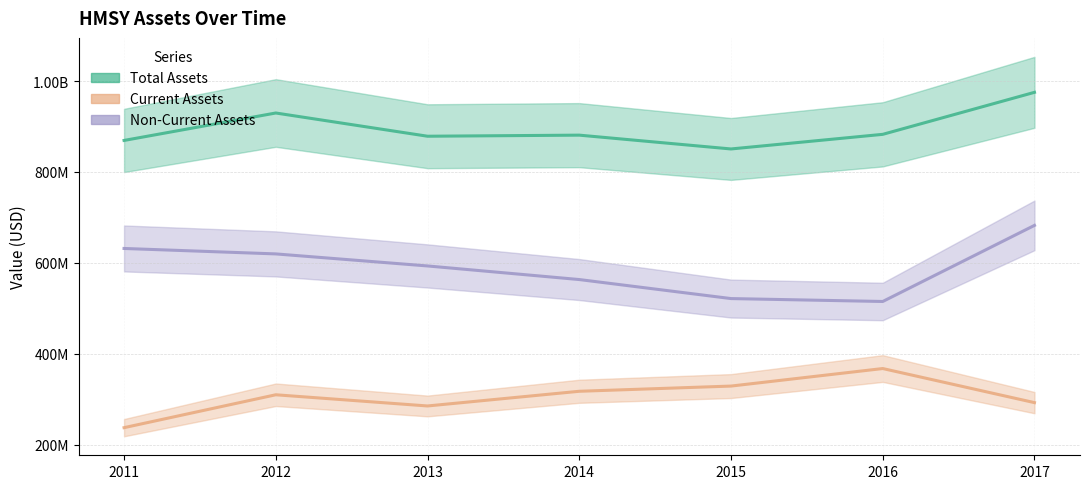

Between 2014 and 2016, which series saw the biggest shift?

assetsc